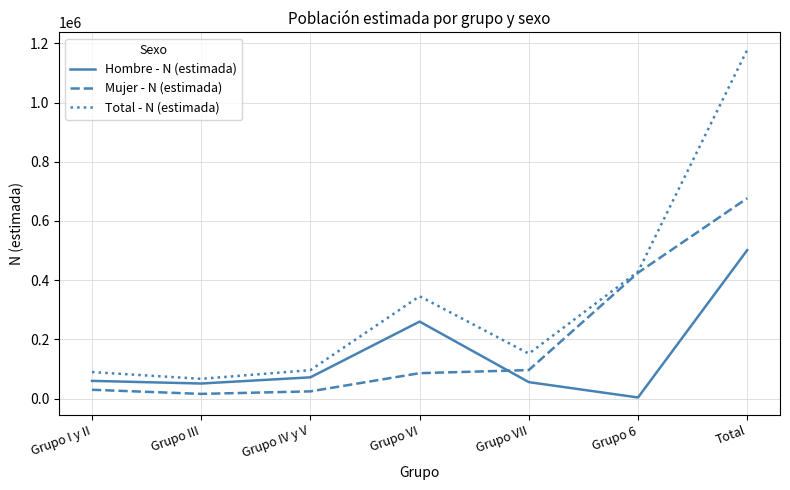

At how many categories does at least one series exceed 297721?

3